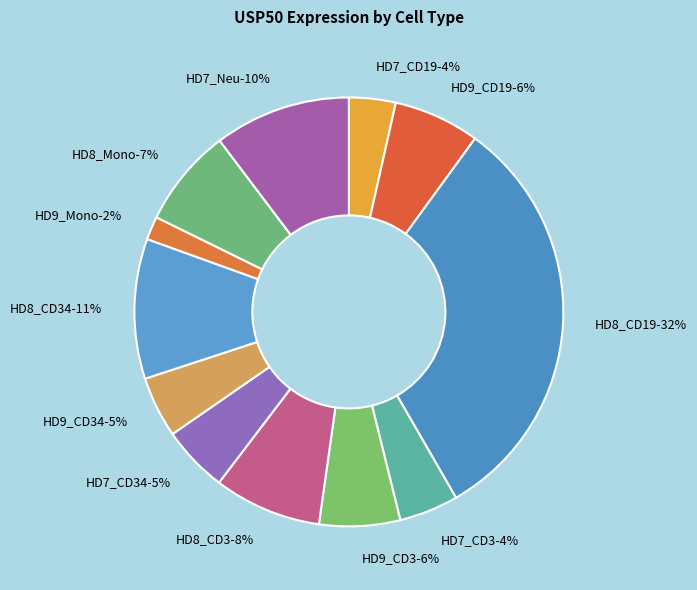

To the nearest percent, what portion does HD9_CD19 represent?

6%